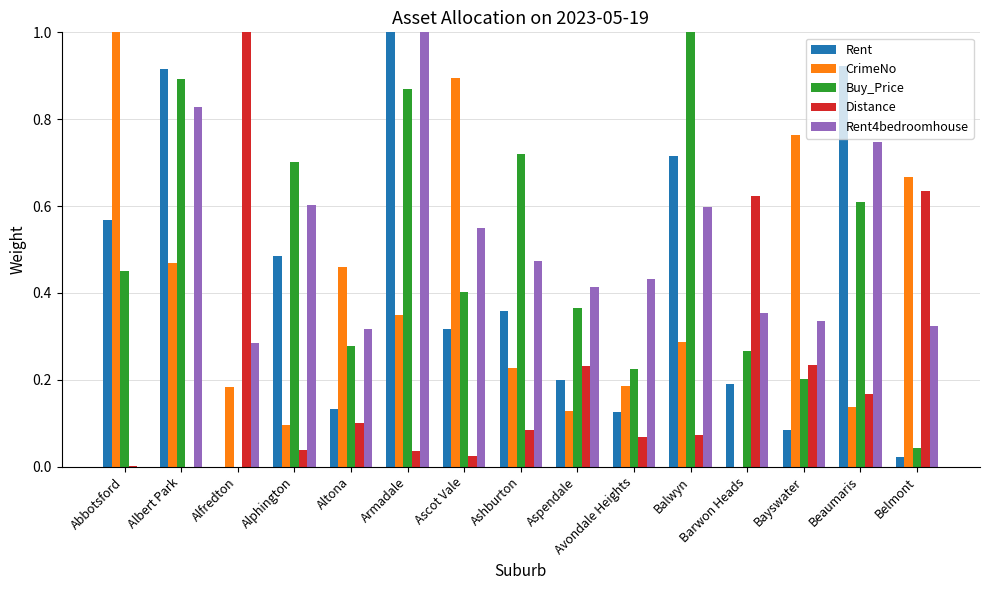

At which label does Distance reach its peak?

Alfredton